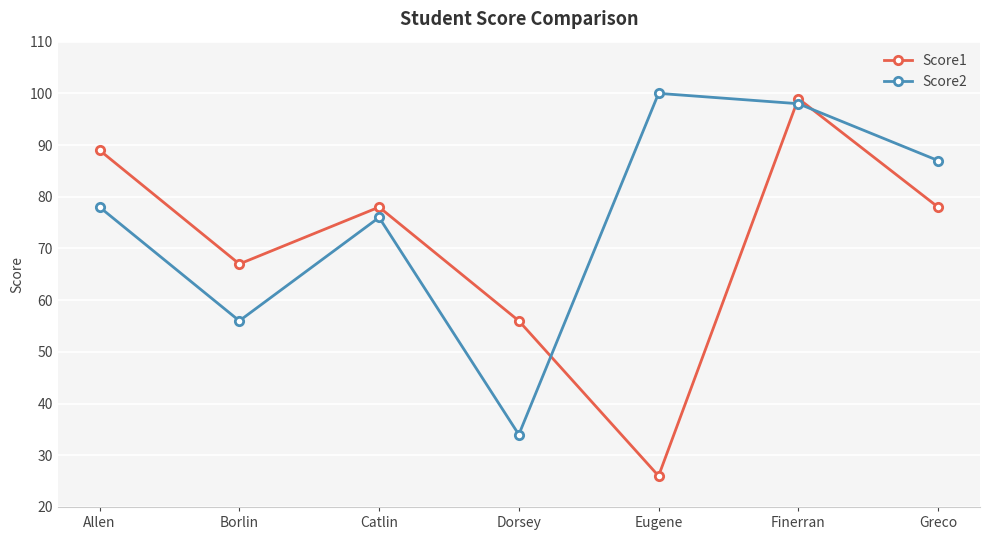

The value of Score1 at Greco is 78. True or false?

True